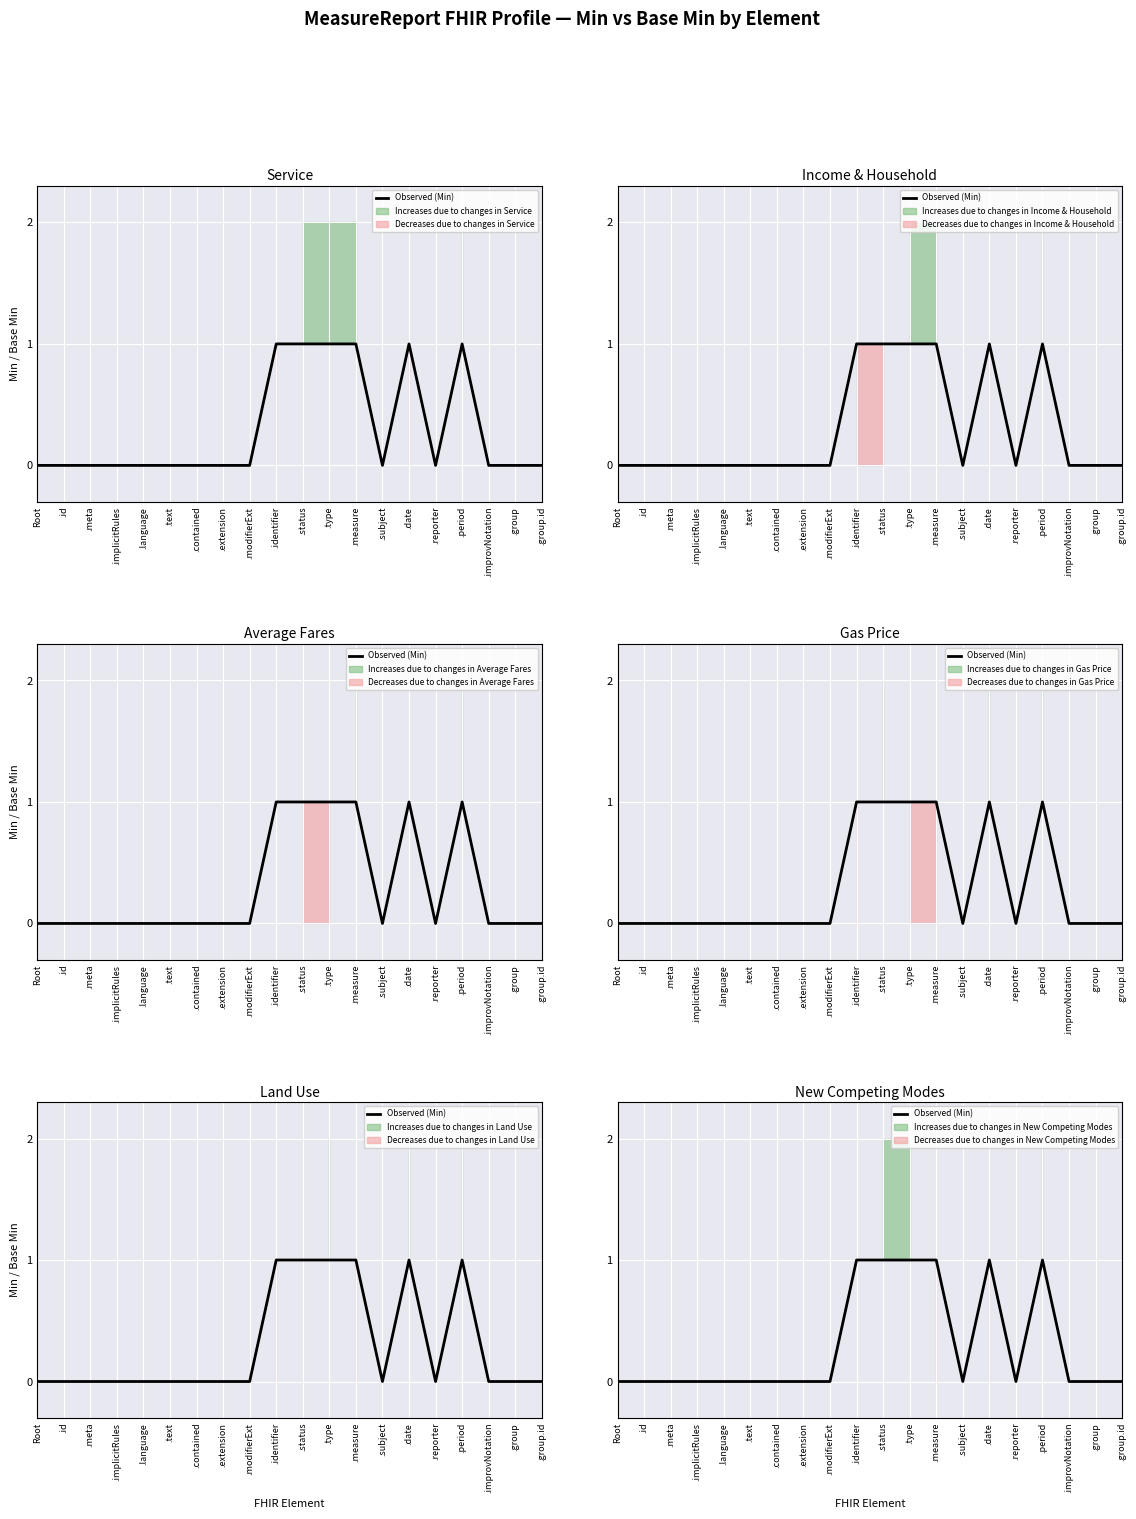

How many interior local peaks (higher than both neighbors) does the data have?

2